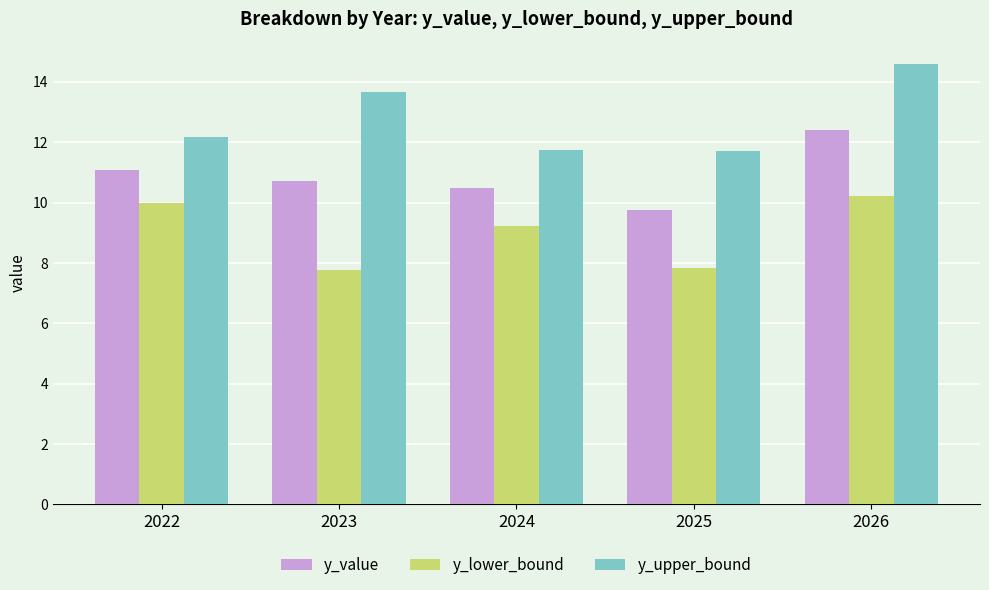

Reading left to right, extract all data points from this chart.

y_value: 2022=11.1	2023=10.7	2024=10.5	2025=9.8	2026=12.4
y_lower_bound: 2022=10.0	2023=7.7	2024=9.2	2025=7.8	2026=10.2
y_upper_bound: 2022=12.2	2023=13.7	2024=11.7	2025=11.7	2026=14.6